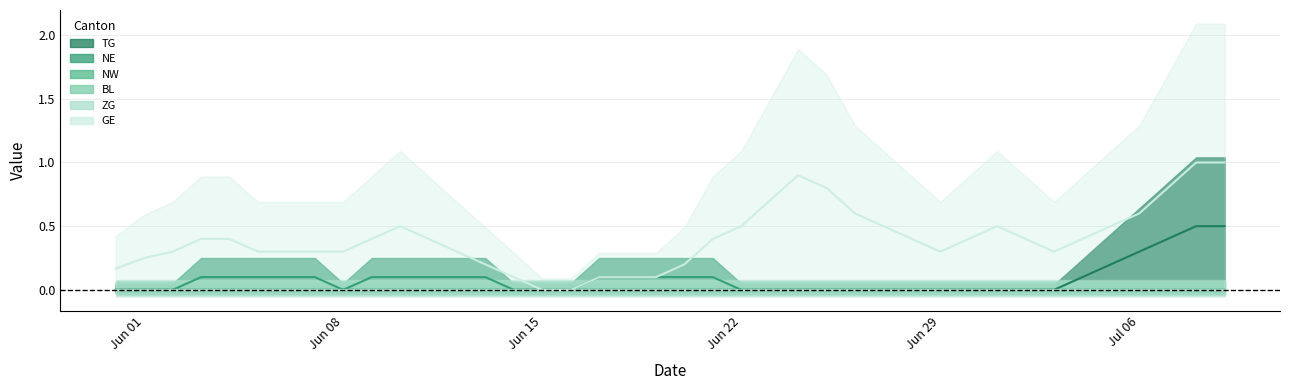

Which has a higher value, 12 or 27?

12